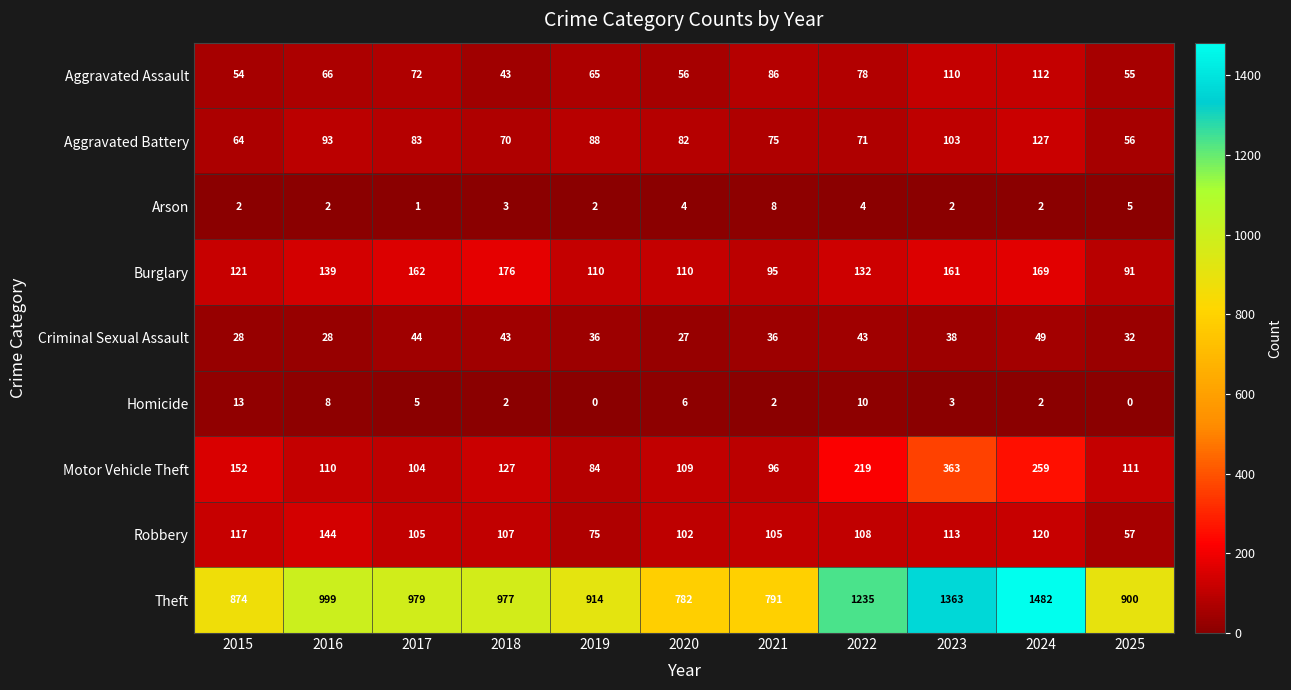

Which series has the widest spread of values?

Theft